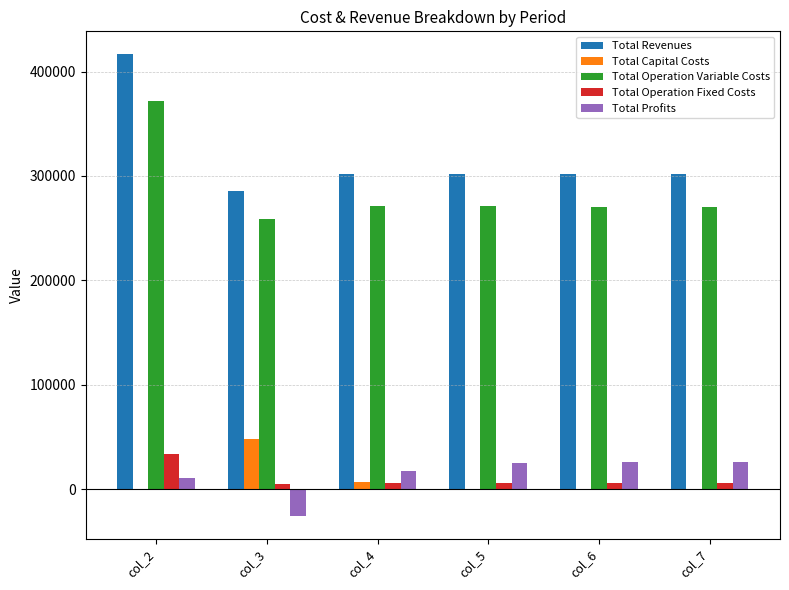

Is it true that Total Capital Costs equals 0.0 at col_5?

True